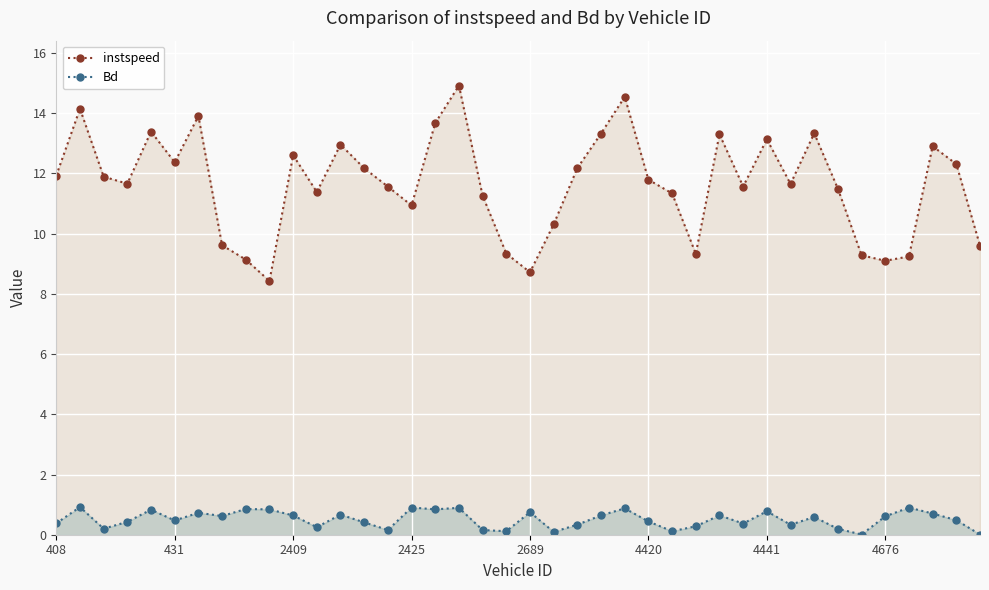

How many interior local peaks does the Bd series have?

13